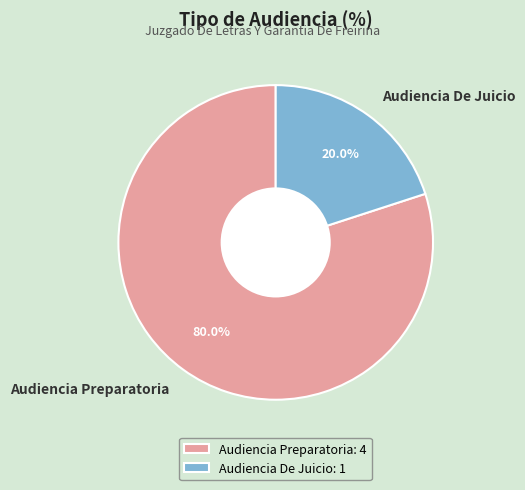

What is the smallest slice in the pie chart?

Audiencia De Juicio